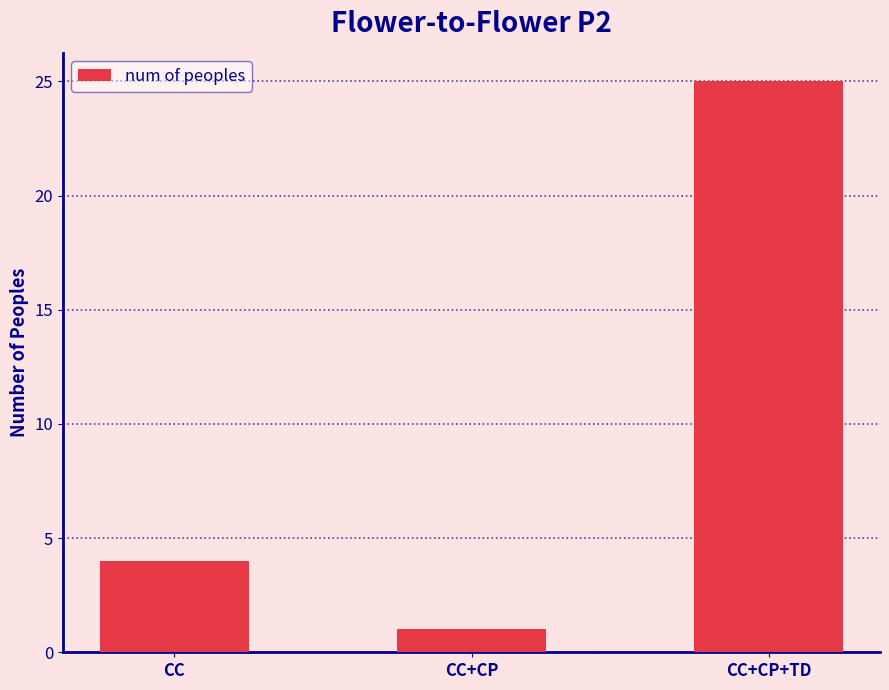

Reading right to left, extract all data points from this chart.

25	1	4